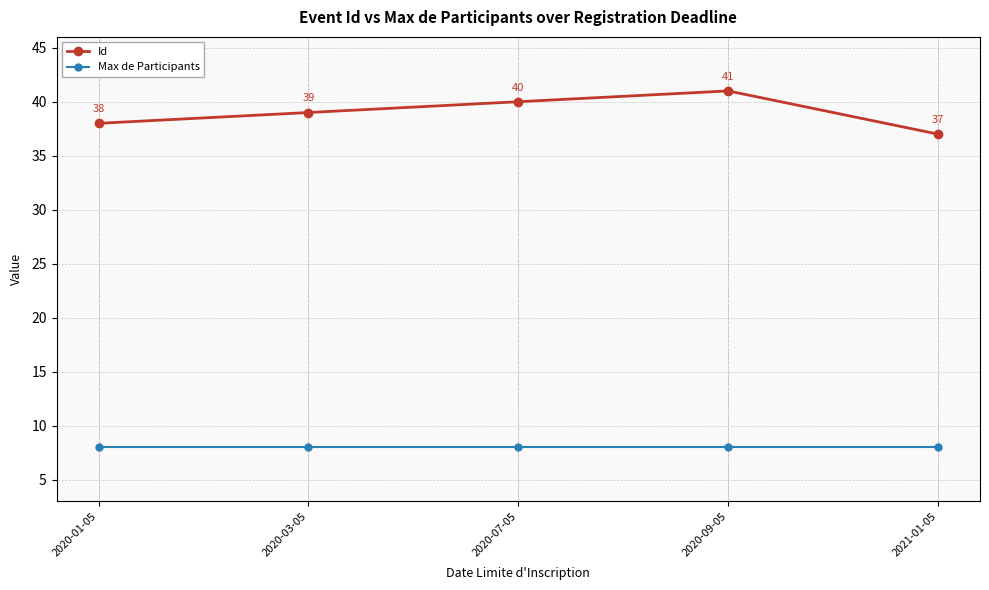

Which series has the largest total across all categories?

Id